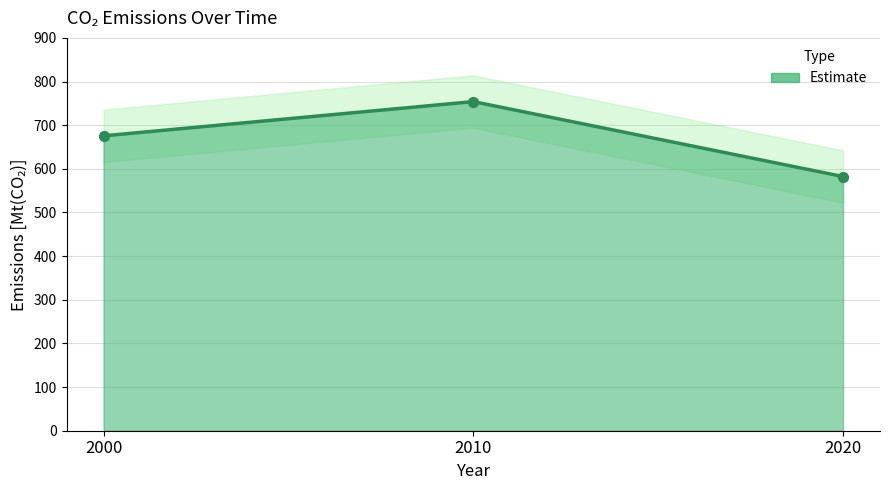

What is the change in value from 2000 to 2020?

-93.2